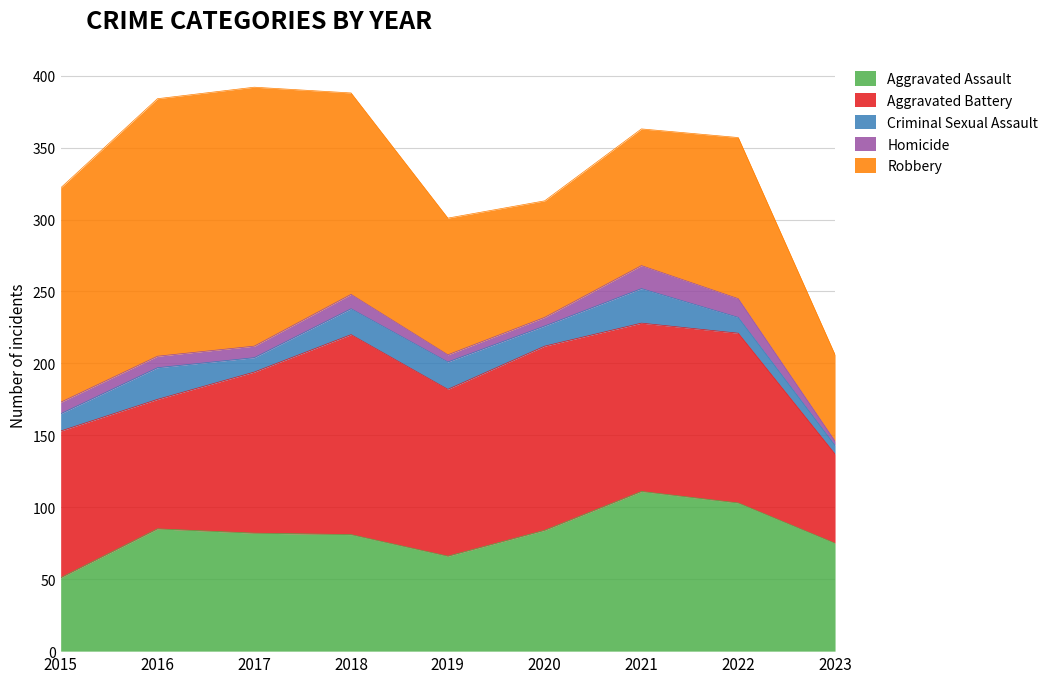

What are all the series names shown in the legend?

Aggravated Assault, Aggravated Battery, Criminal Sexual Assault, Homicide, Robbery